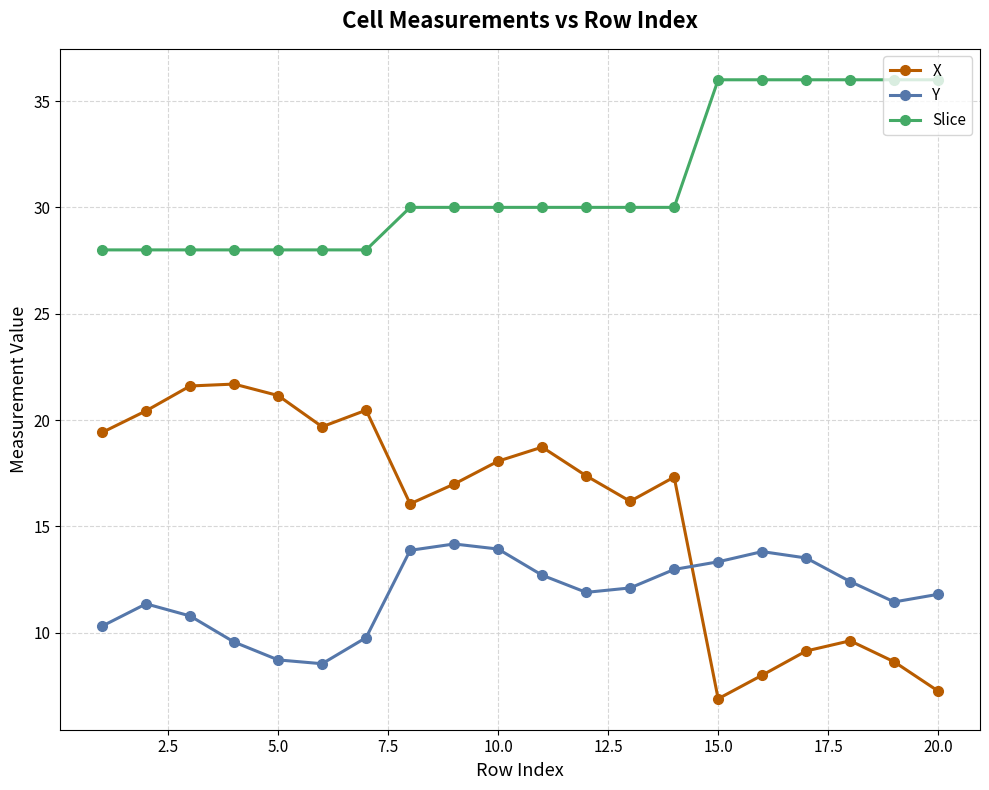

True or false: X has more than 2 interior local peaks.

True